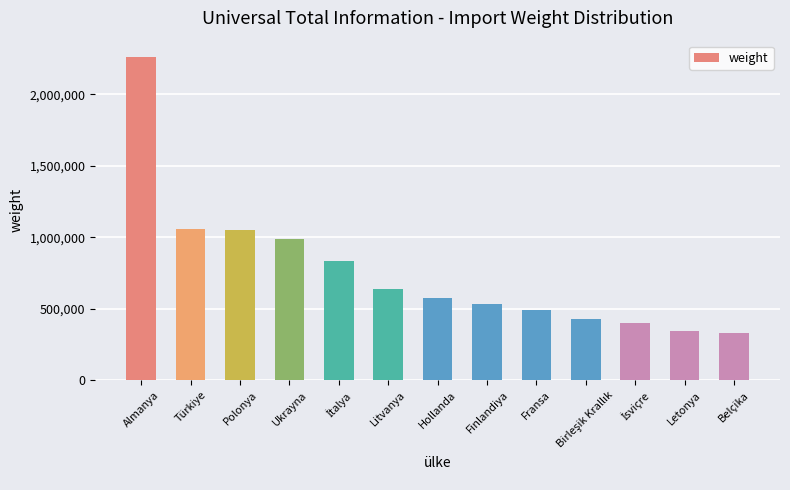

True or false: the data shows 535542 at Finlandiya.

True